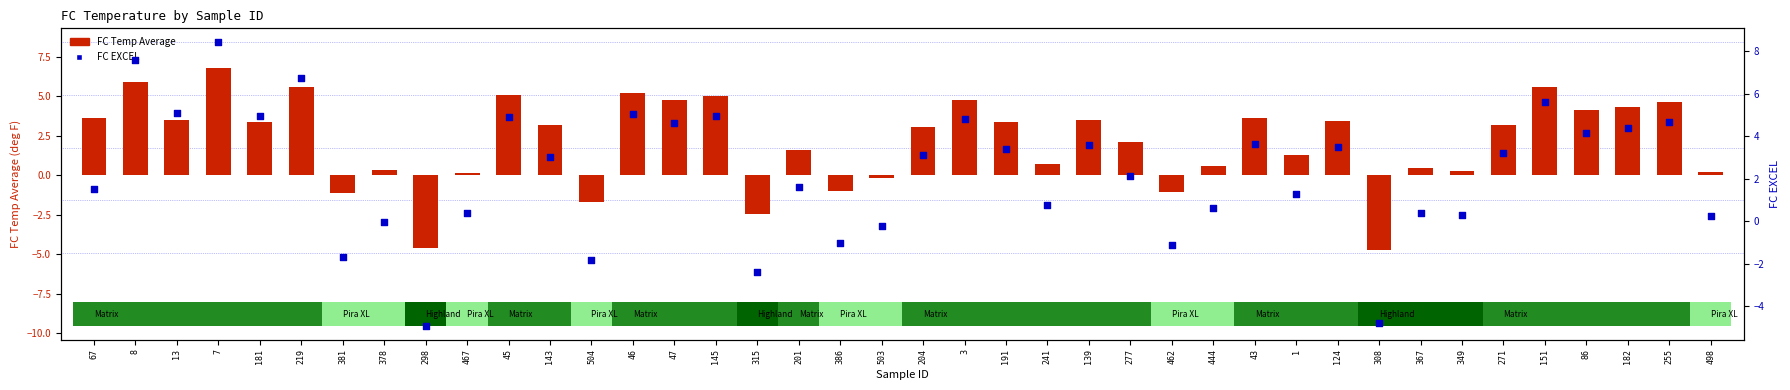

Is the value of FC Temp Average at 204 greater than the value of FC EXCEL at 7?

No